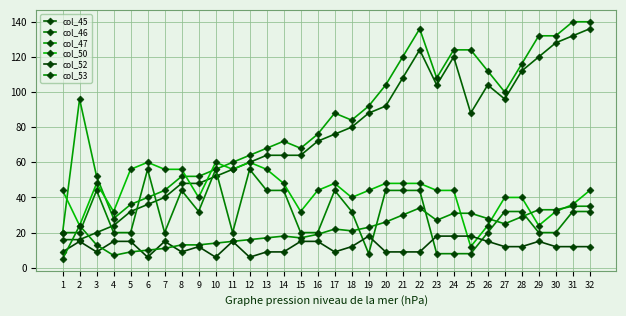

Count the number of categories in the chart.

32